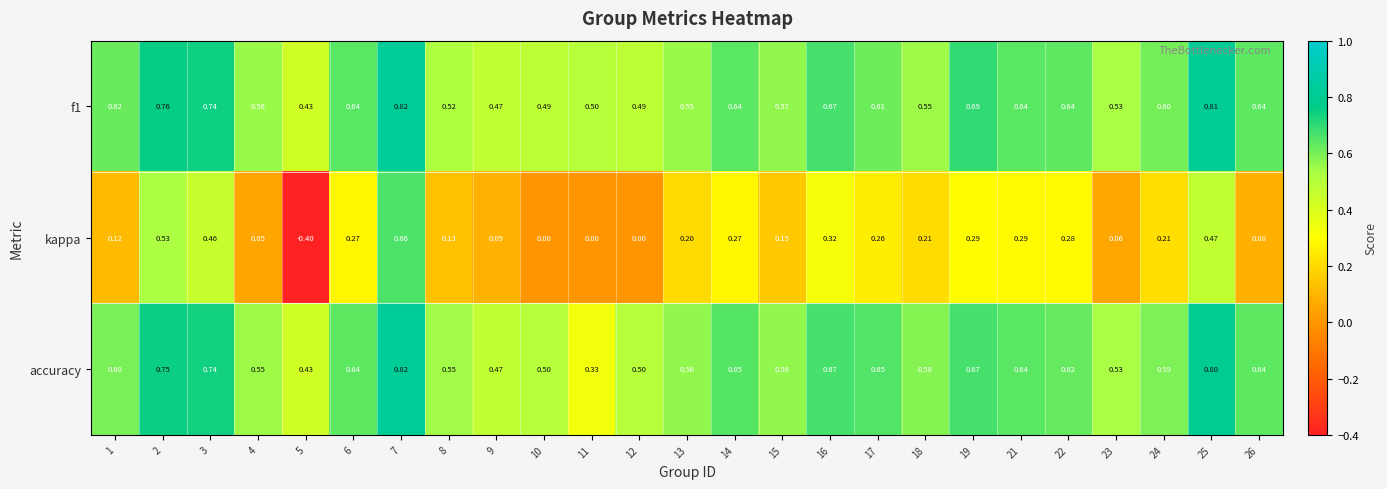

Which series changed the most between 15 and 22?

kappa